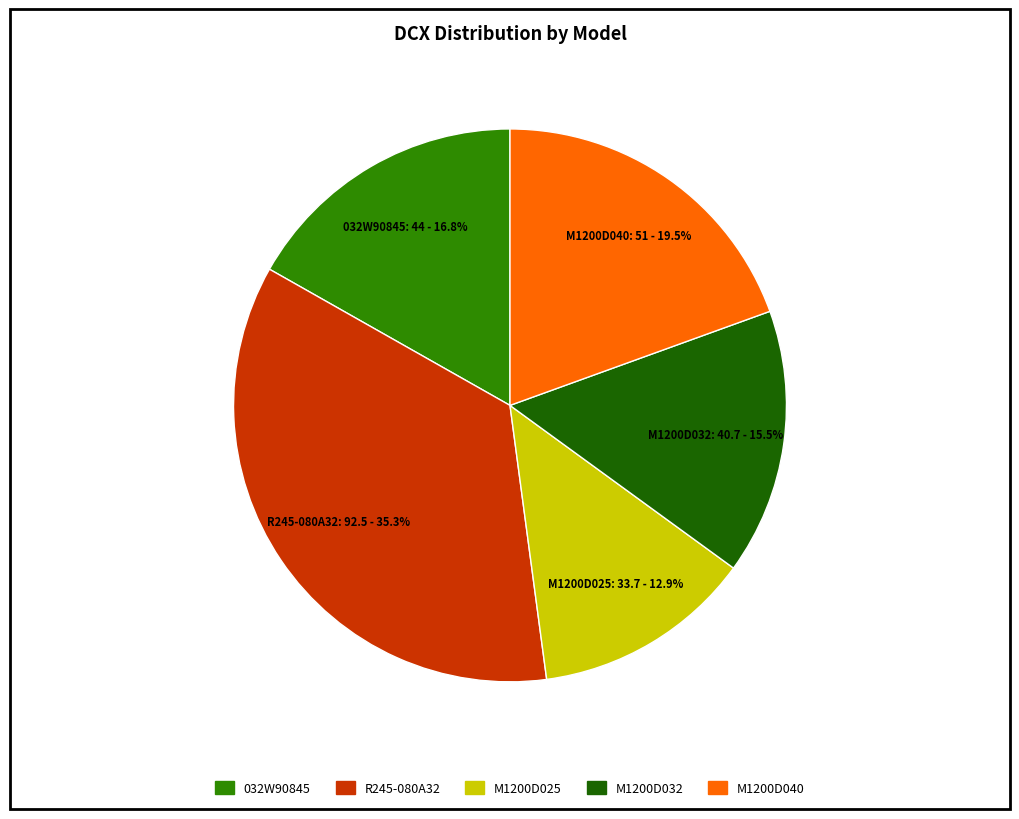

Between 032W90845 and R245-080A32, which is larger?

R245-080A32